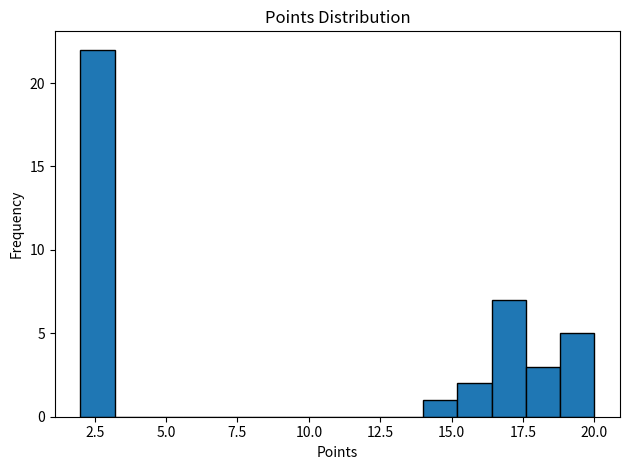

Read against the x-axis, roughly where is the centre of the tallest bar?

2.5